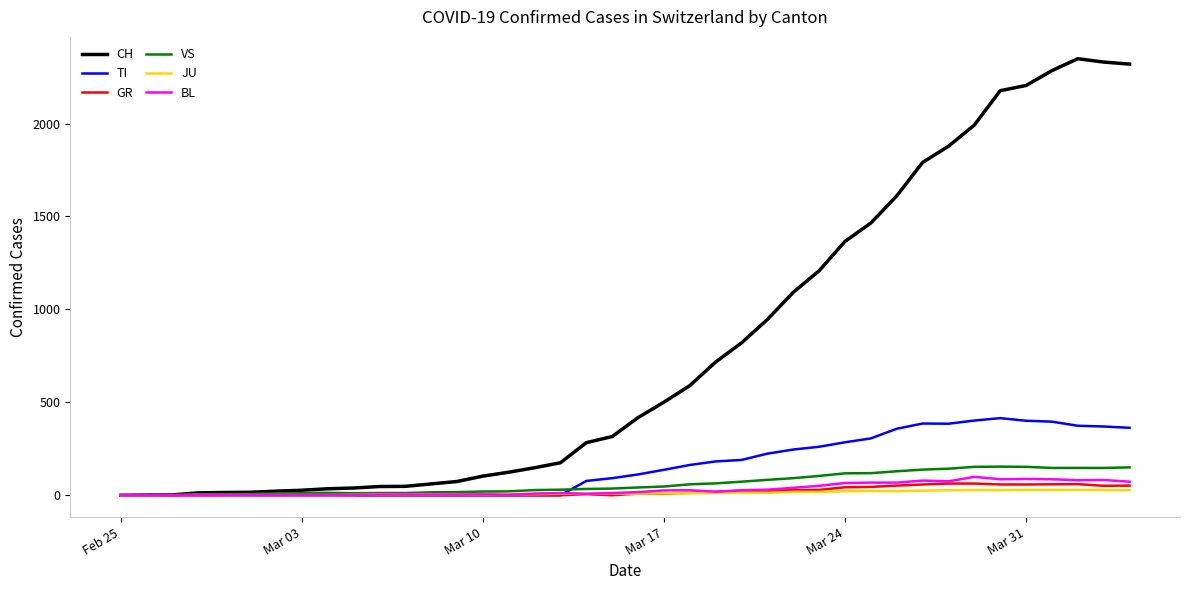

Which series has the widest spread of values?

CH